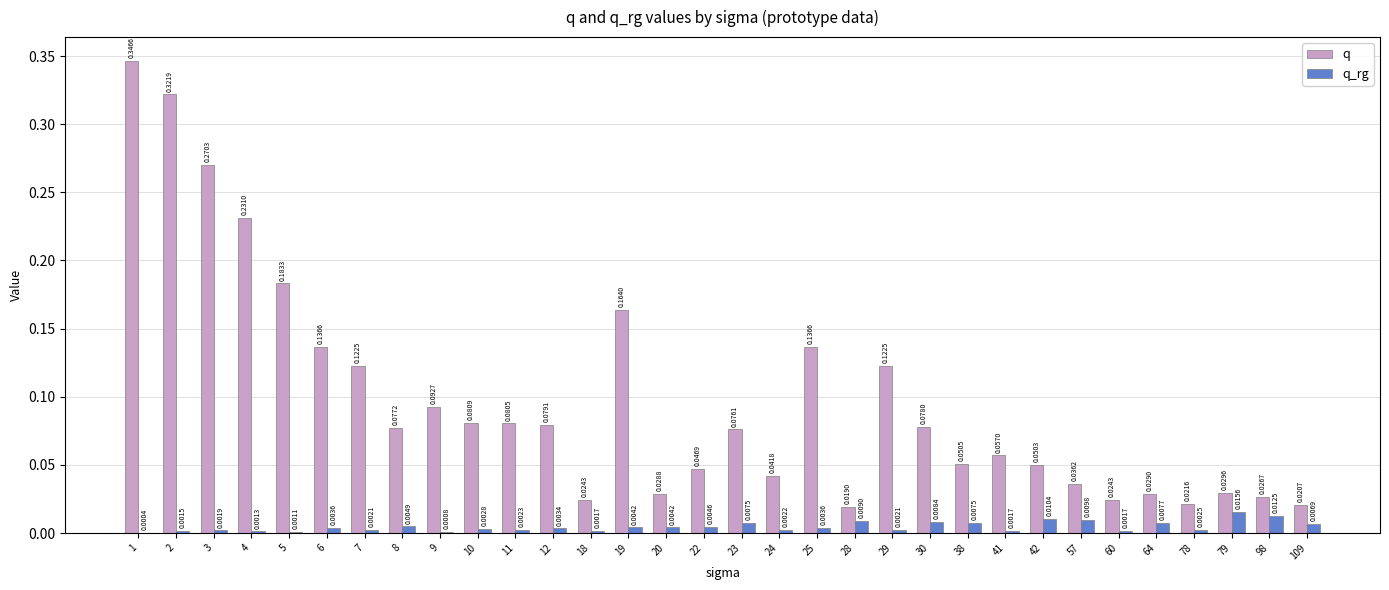

At which category is the sum across all series the highest?

1